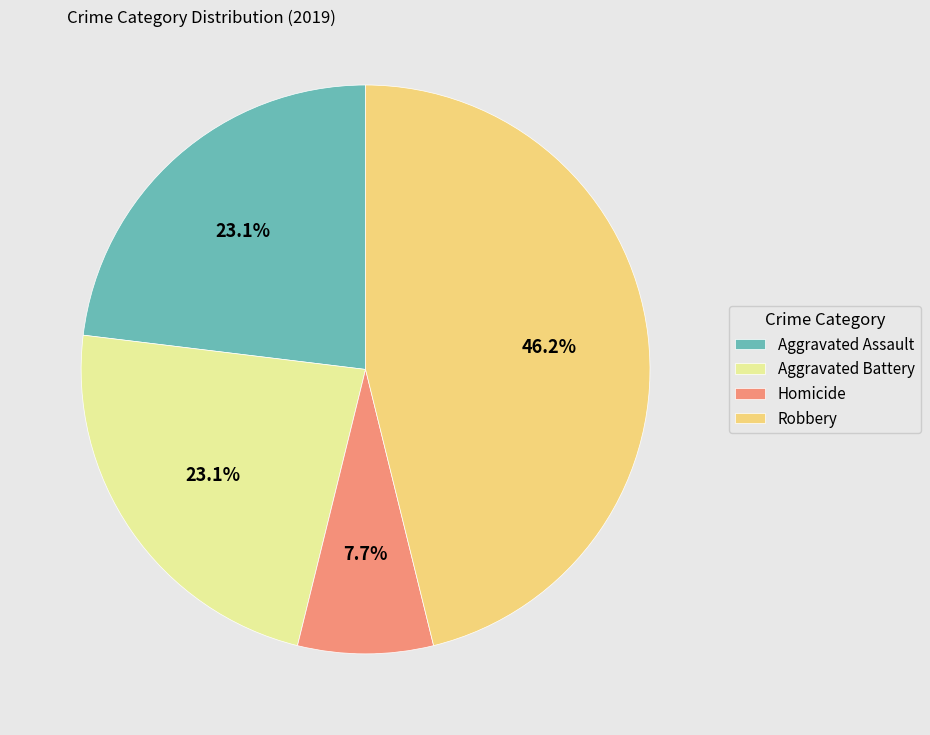

Which slice is the largest?

Robbery